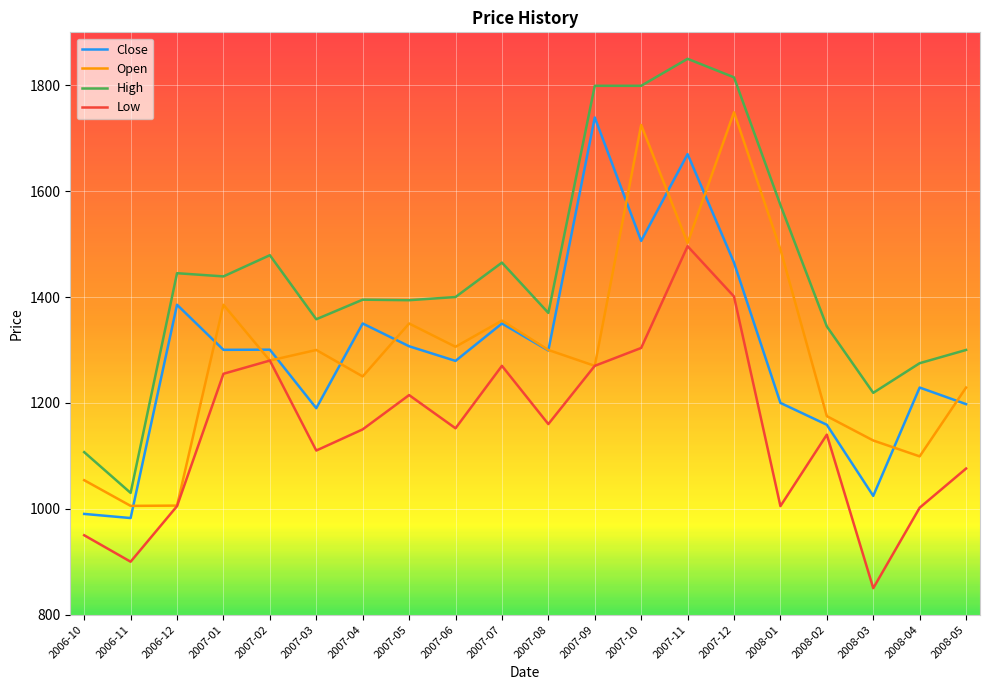

Which series has the largest range (max minus min)?

High